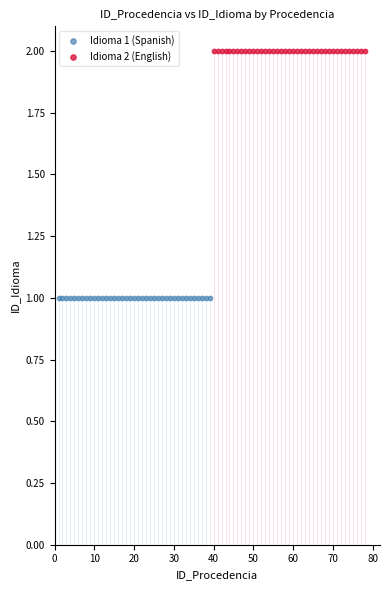

Which series contains the lowest Y value?

Idioma 1 (Spanish)